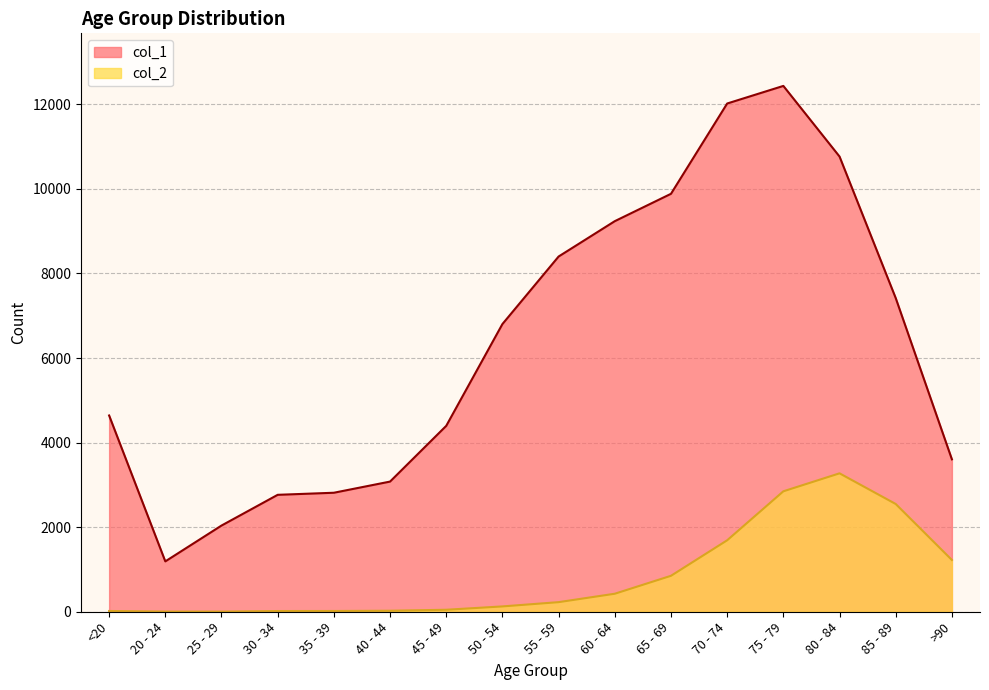

At how many categories does at least one series exceed 11629?

2